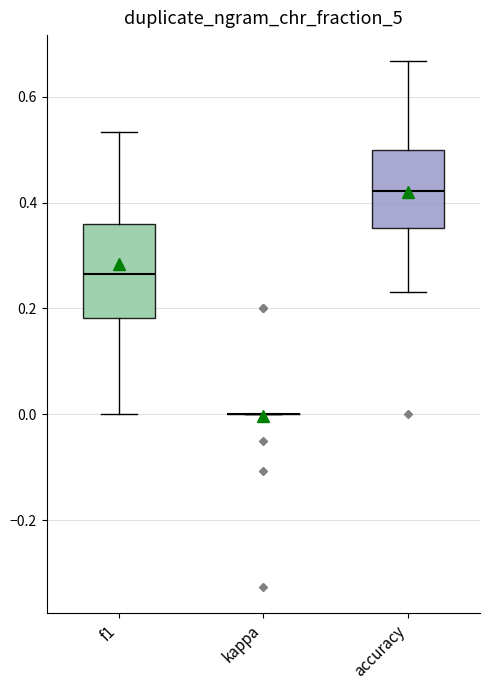

Reading left to right, read every box against the y-axis: the position of its median line, the range the box covers, and the ends of its whiskers. The values are not printed on the chart, so give them approximately, as read against the axis.

f1: median 0.26, box 0.18 to 0.36, whiskers 0.00 to 0.54
kappa: box collapsed to a line at 0.00, whiskers 0.00 to 0.00
accuracy: median 0.42, box 0.36 to 0.50, whiskers 0.24 to 0.66